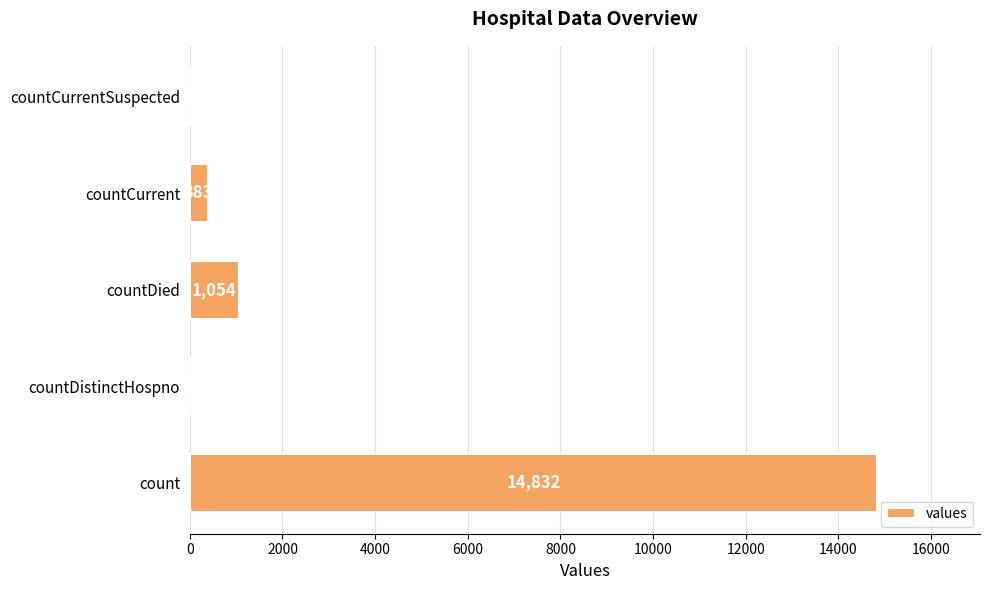

What is the maximum value shown in the chart?

14832